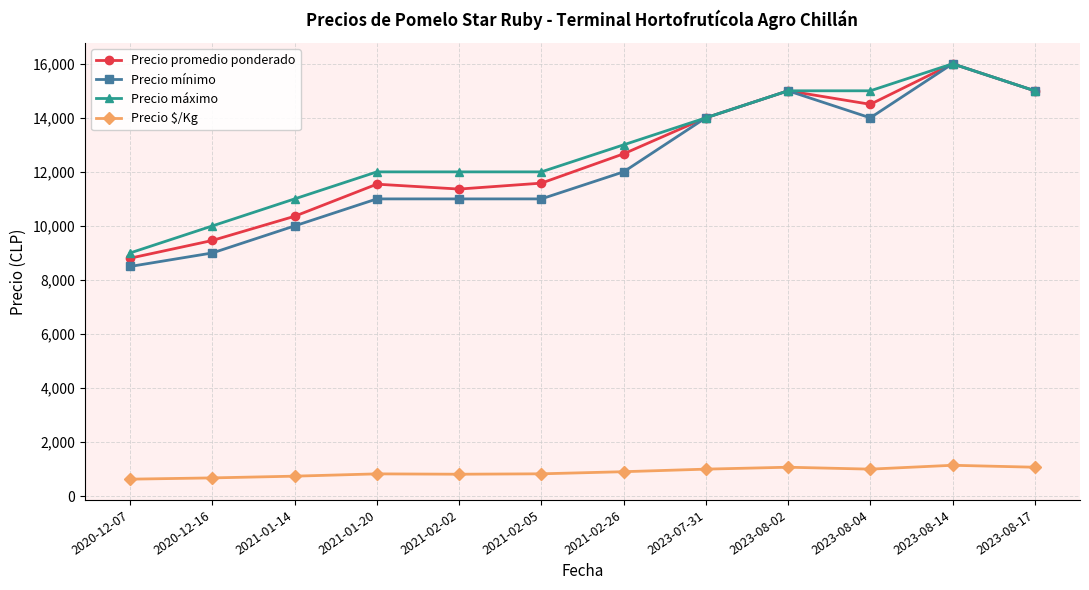

What is the label of the 5th point from the right?

2023-07-31